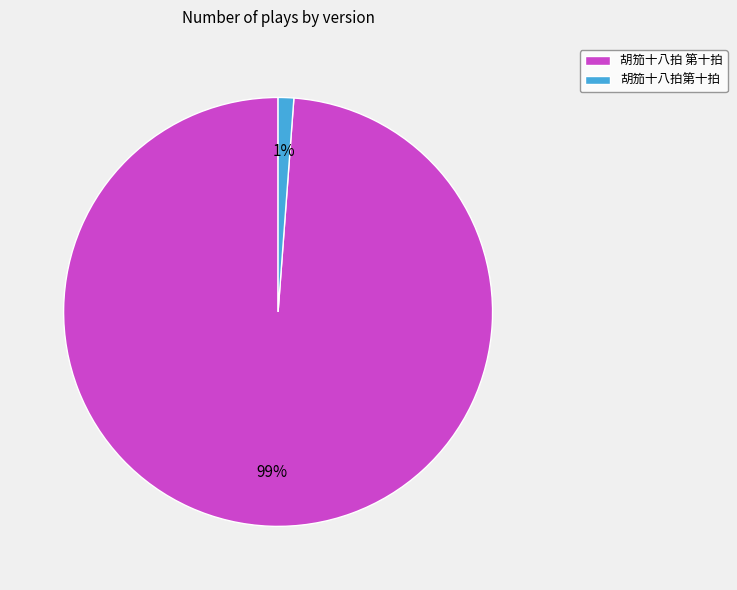

Is it true that 胡笳十八拍第十拍 is 1% of the pie?

True